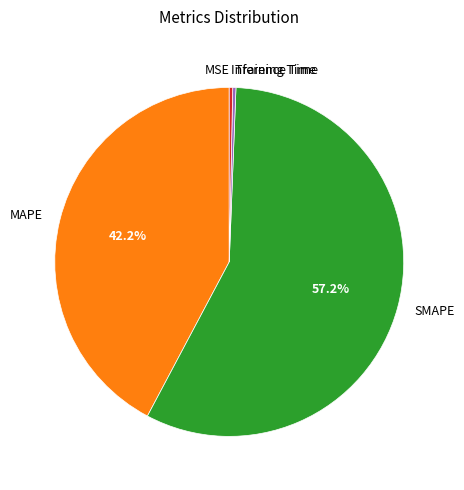

To the nearest percent, what is the average slice percentage?

20%